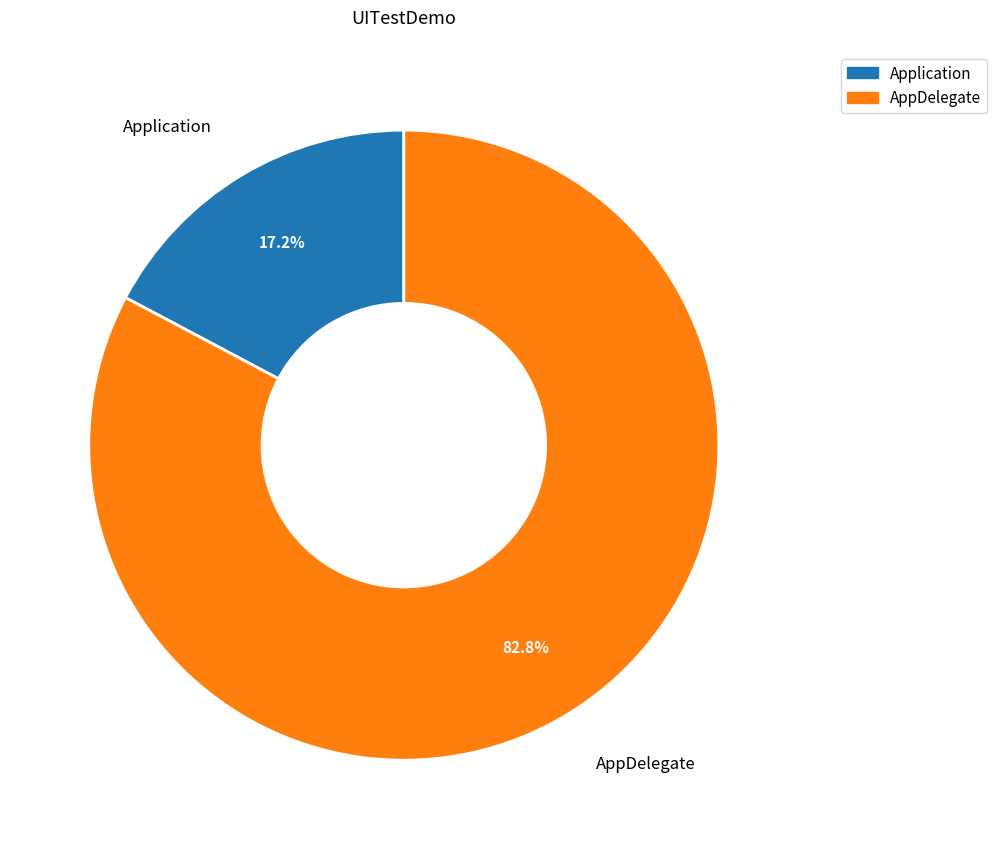

Which category accounts for the majority?

AppDelegate